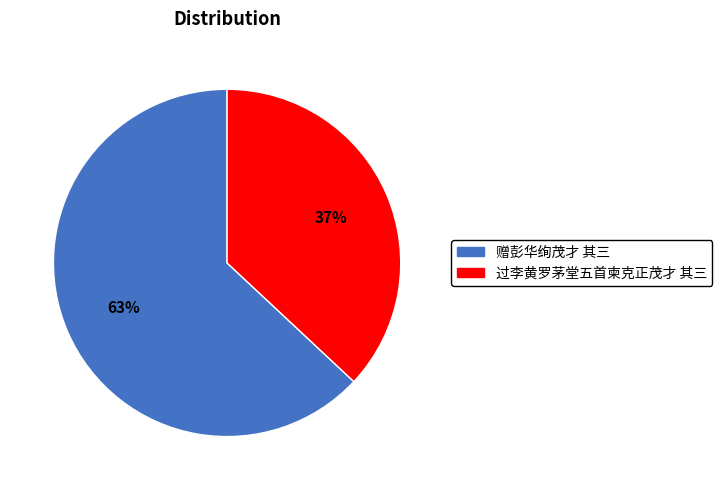

Is it true that 赠彭华绚茂才 其三 is 63% of the pie?

True